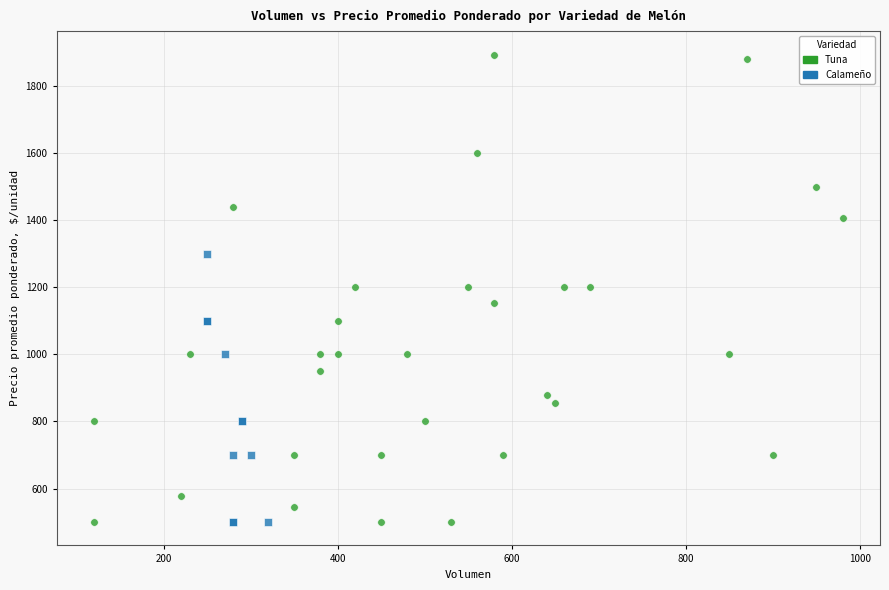

Which series has the largest Y range (max minus min)?

Tuna